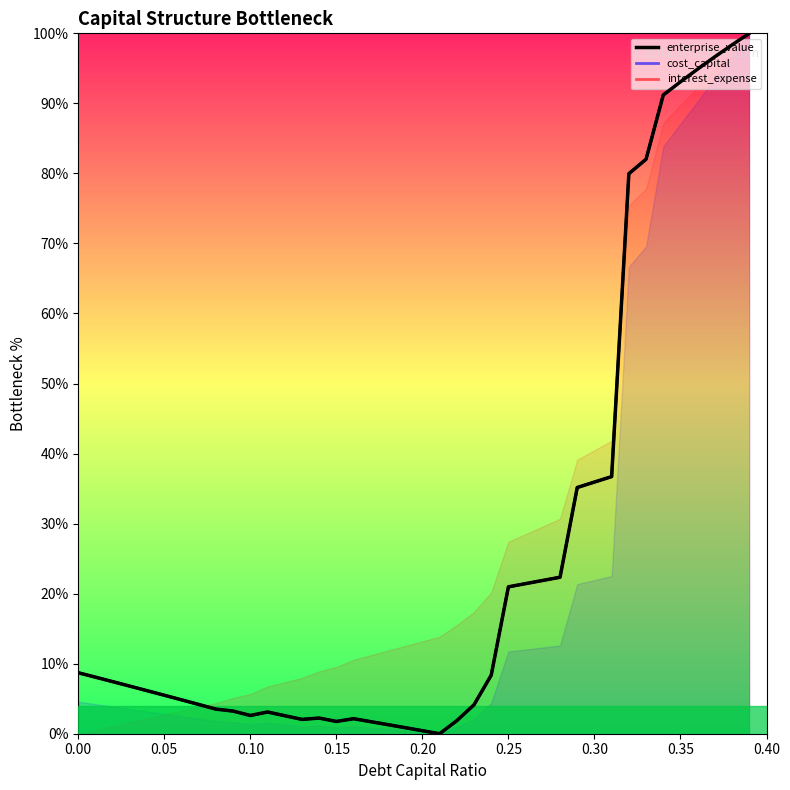

Where is the first local minimum?

0.10